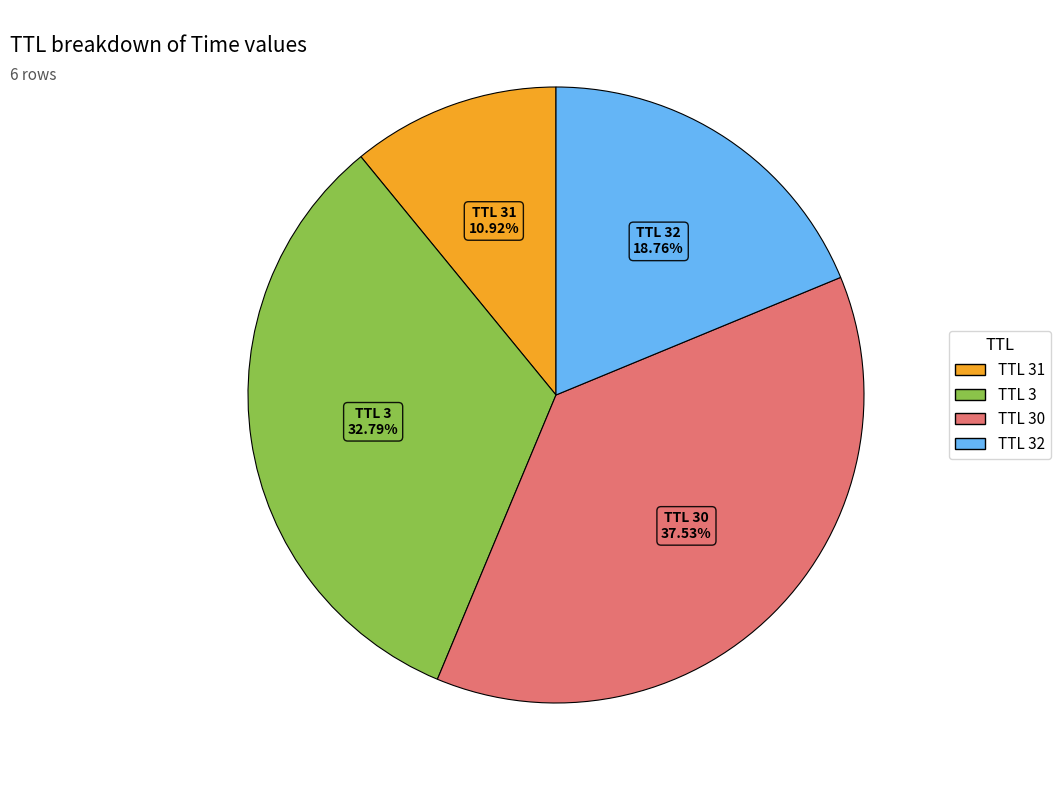

How many segments does this pie chart have?

4